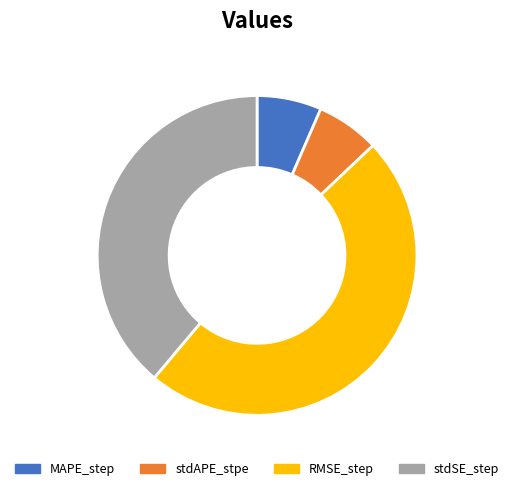

Which has a higher value, stdAPE_stpe or stdSE_step?

stdSE_step